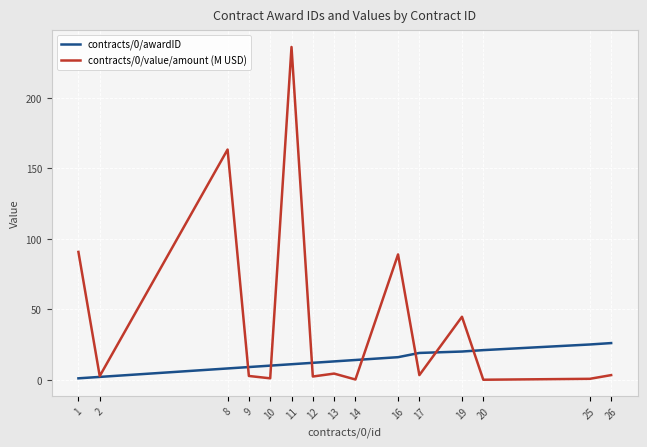

At which category is the sum across all series the highest?

11